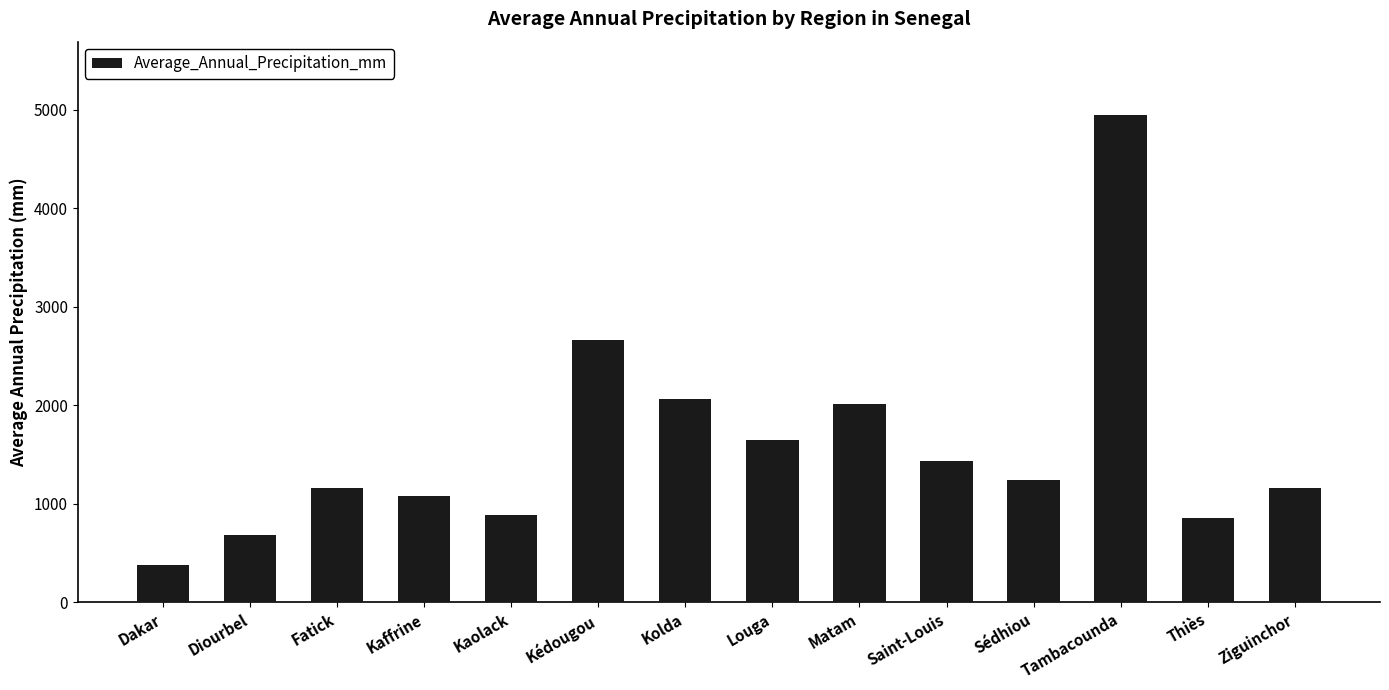

At which category does the chart reach its peak across all series?

Tambacounda